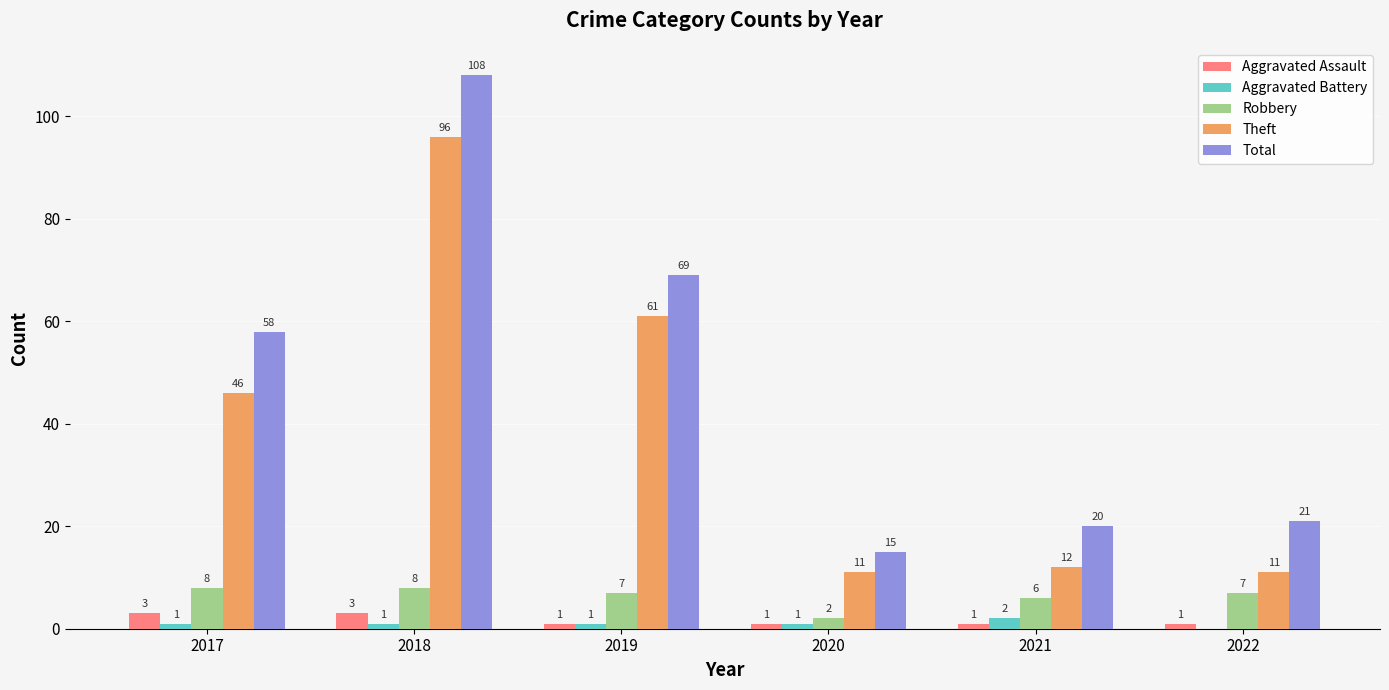

Between 2018 and 2021, which series saw the biggest shift?

Total